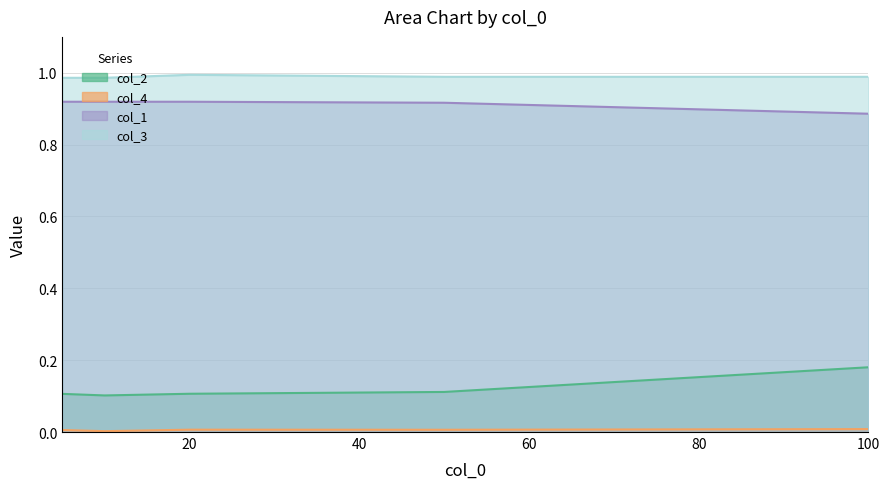

True or false: col_3 and col_2 cross at least once.

False